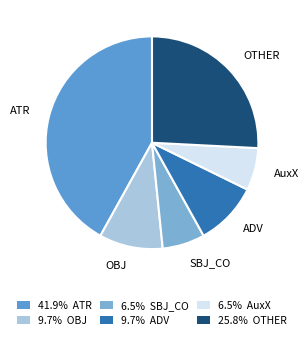

Between OBJ and SBJ_CO, which is larger?

OBJ